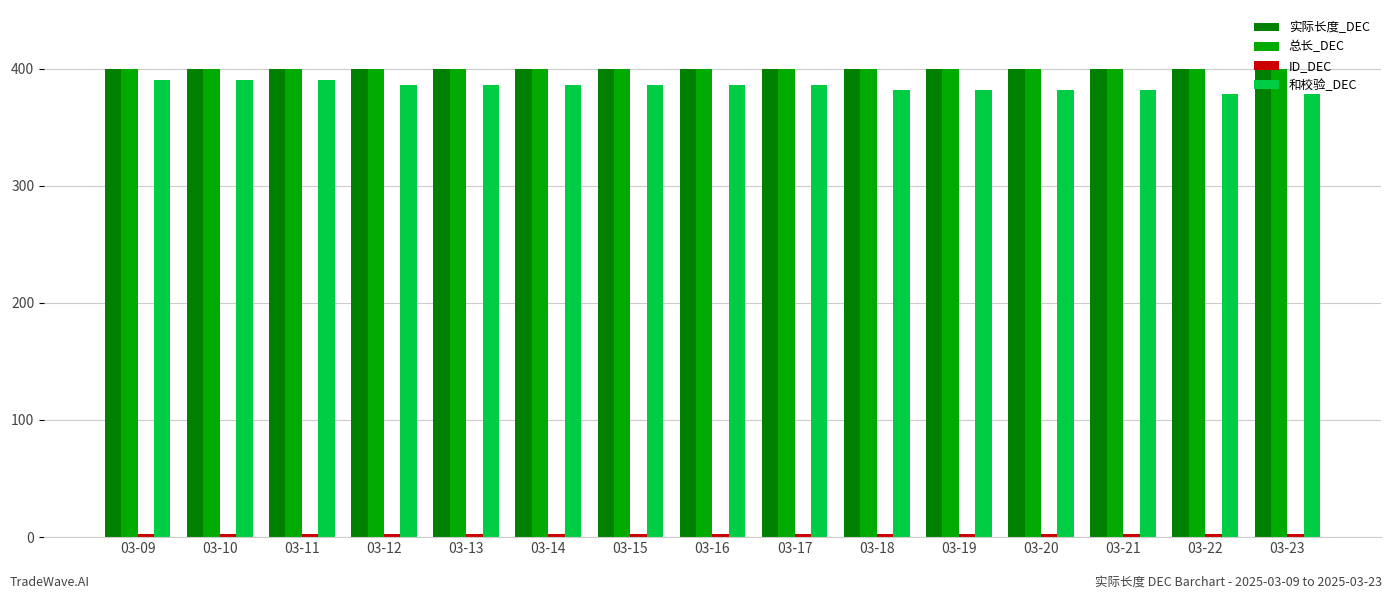

The 总长_DEC series shows 642 at 03-20. True or false?

False